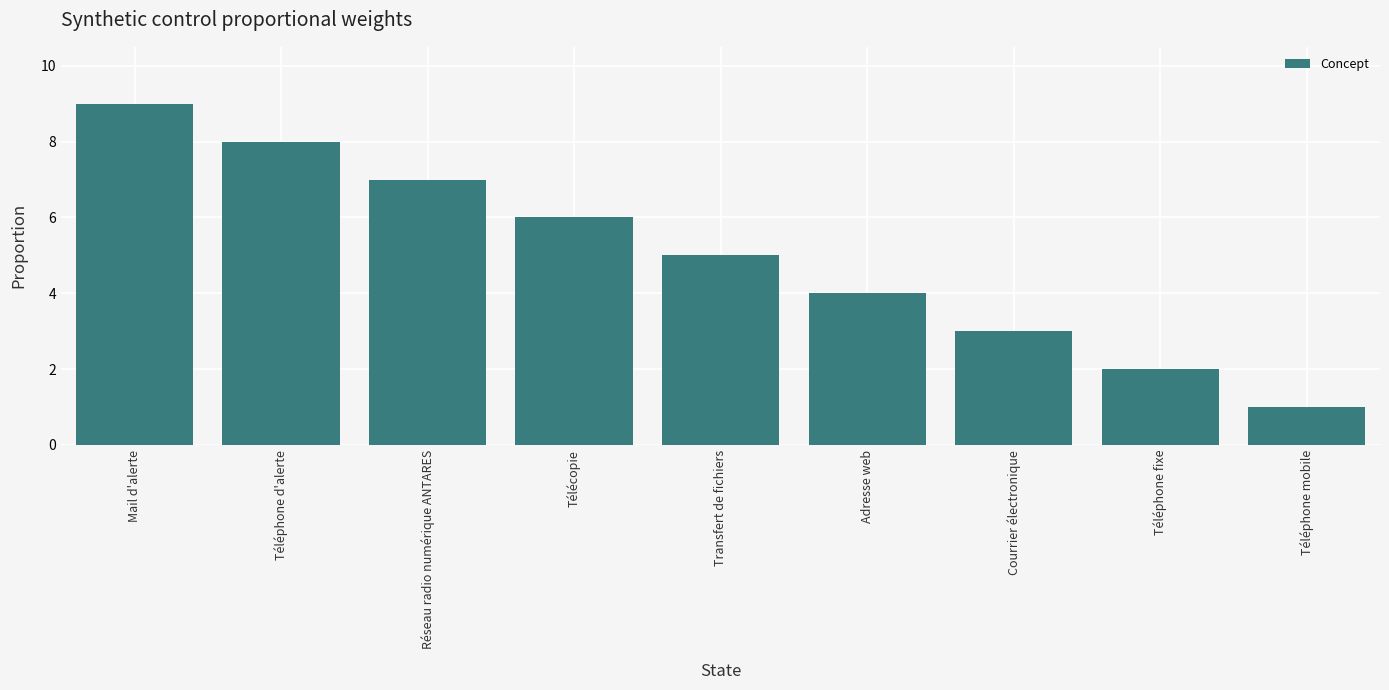

The chart shows a value of 8 at Téléphone d'alerte. True or false?

True